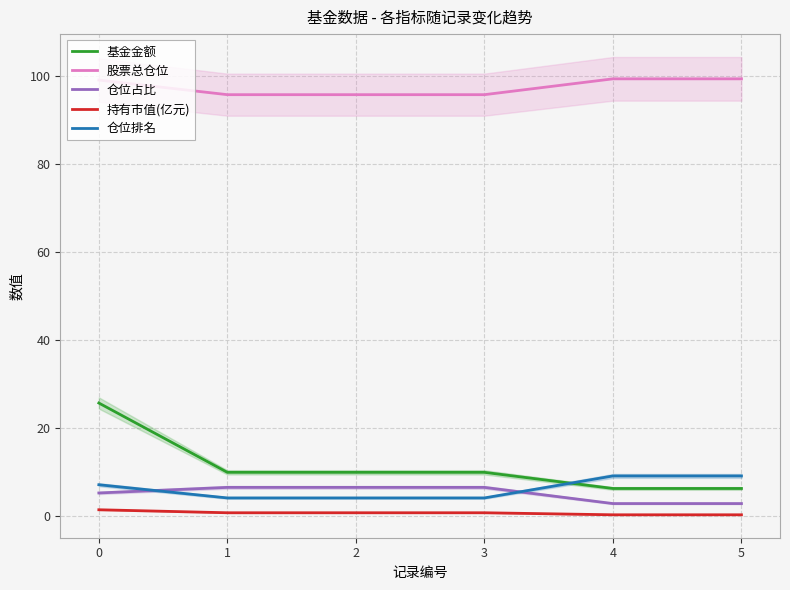

Is this an area chart (filled region under the line)?

No